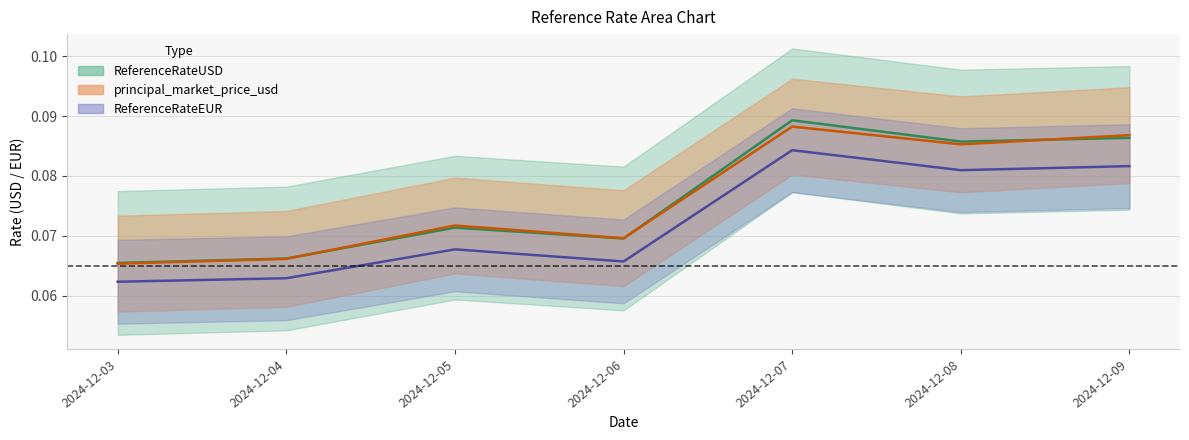

Is it true that ReferenceRateEUR equals 0.1 at 2024-12-05?

True